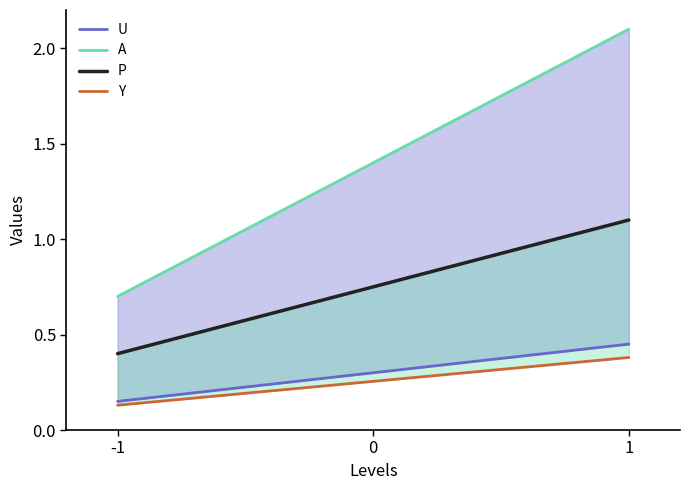

How many lines are shown in the chart?

4